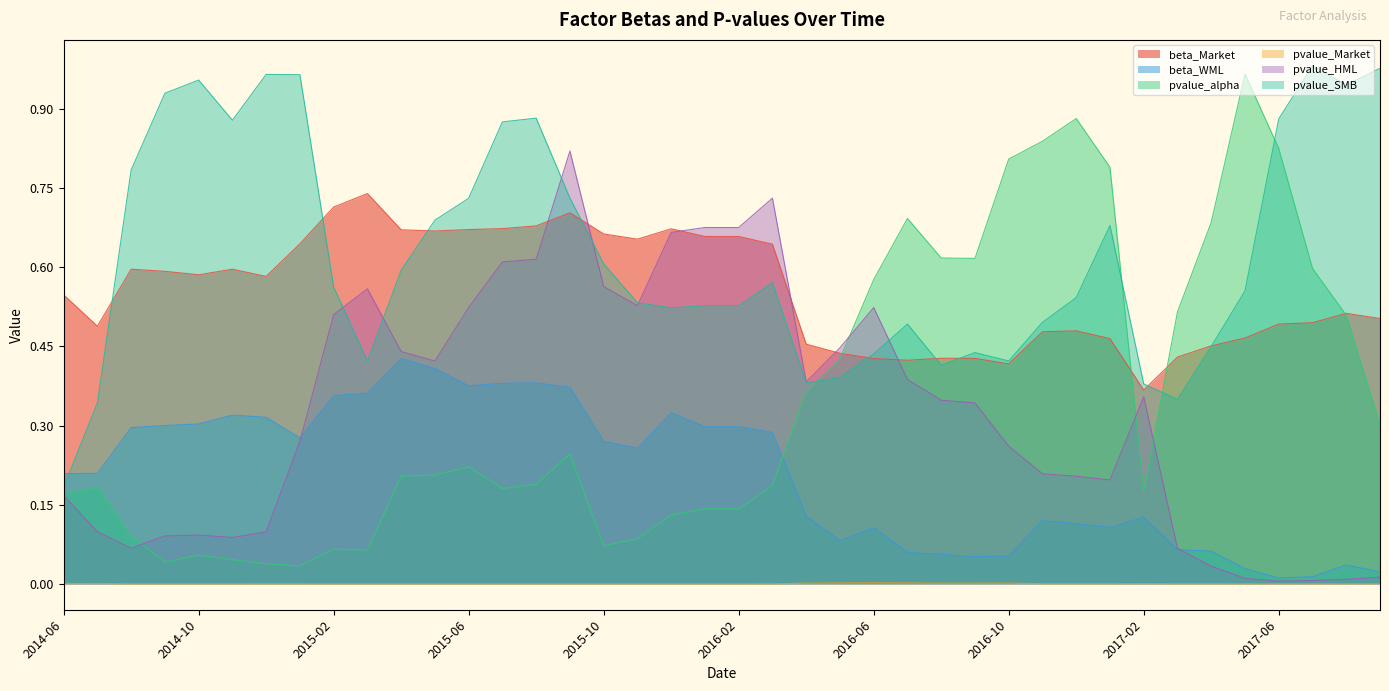

Which series has the largest total across all categories?

pvalue_SMB